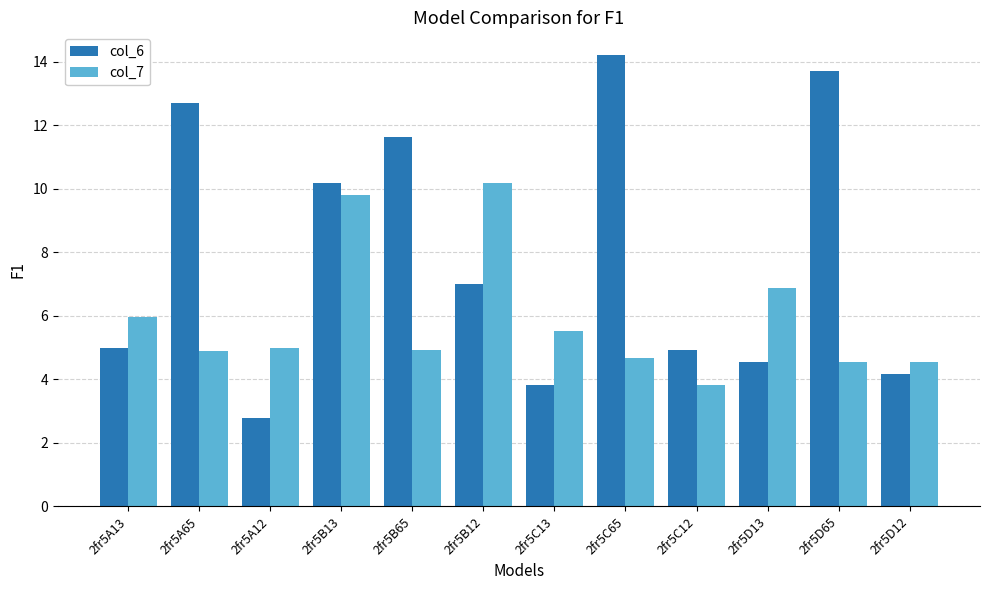

At which category is the sum across all series the highest?

2fr5B13